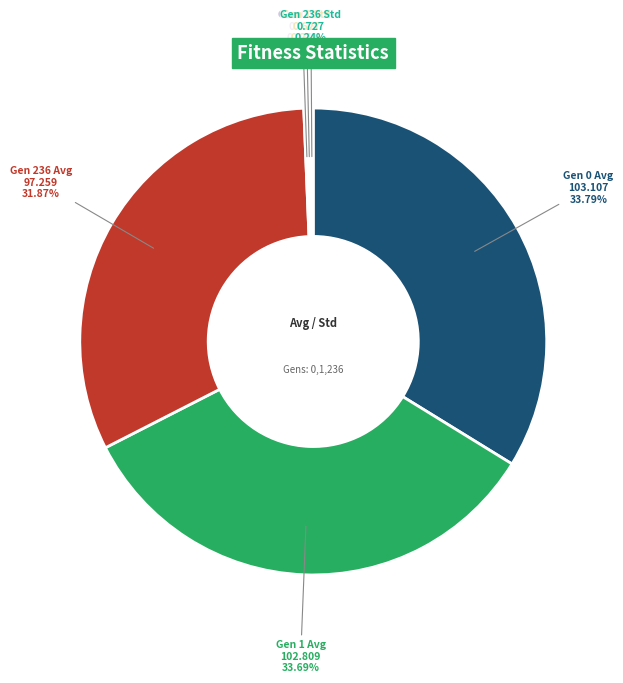

To the nearest percent, what is the average slice percentage?

17%